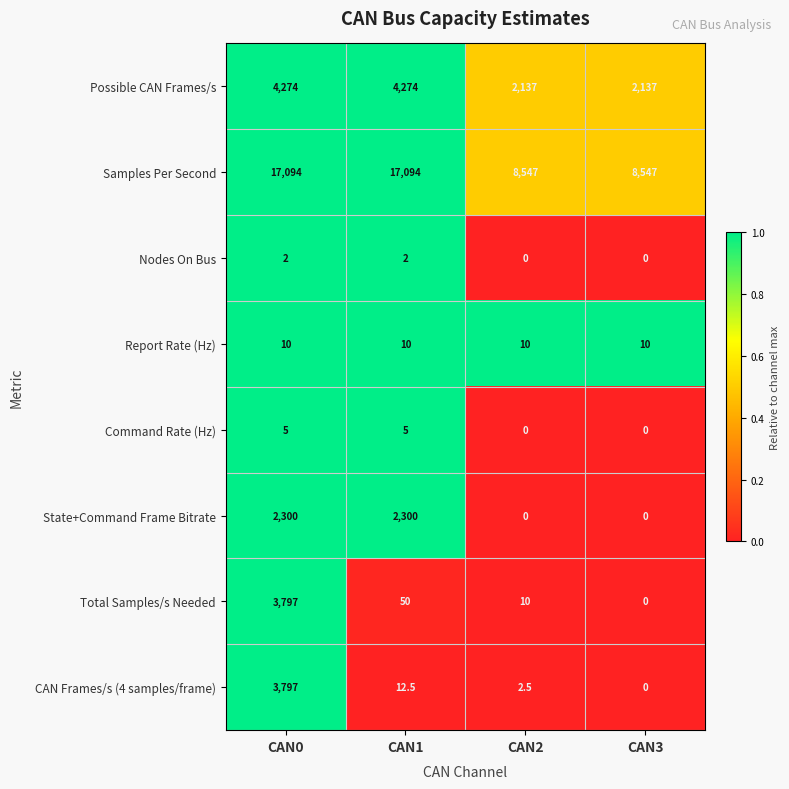

What is the total value across all series at CAN3?

10694.0